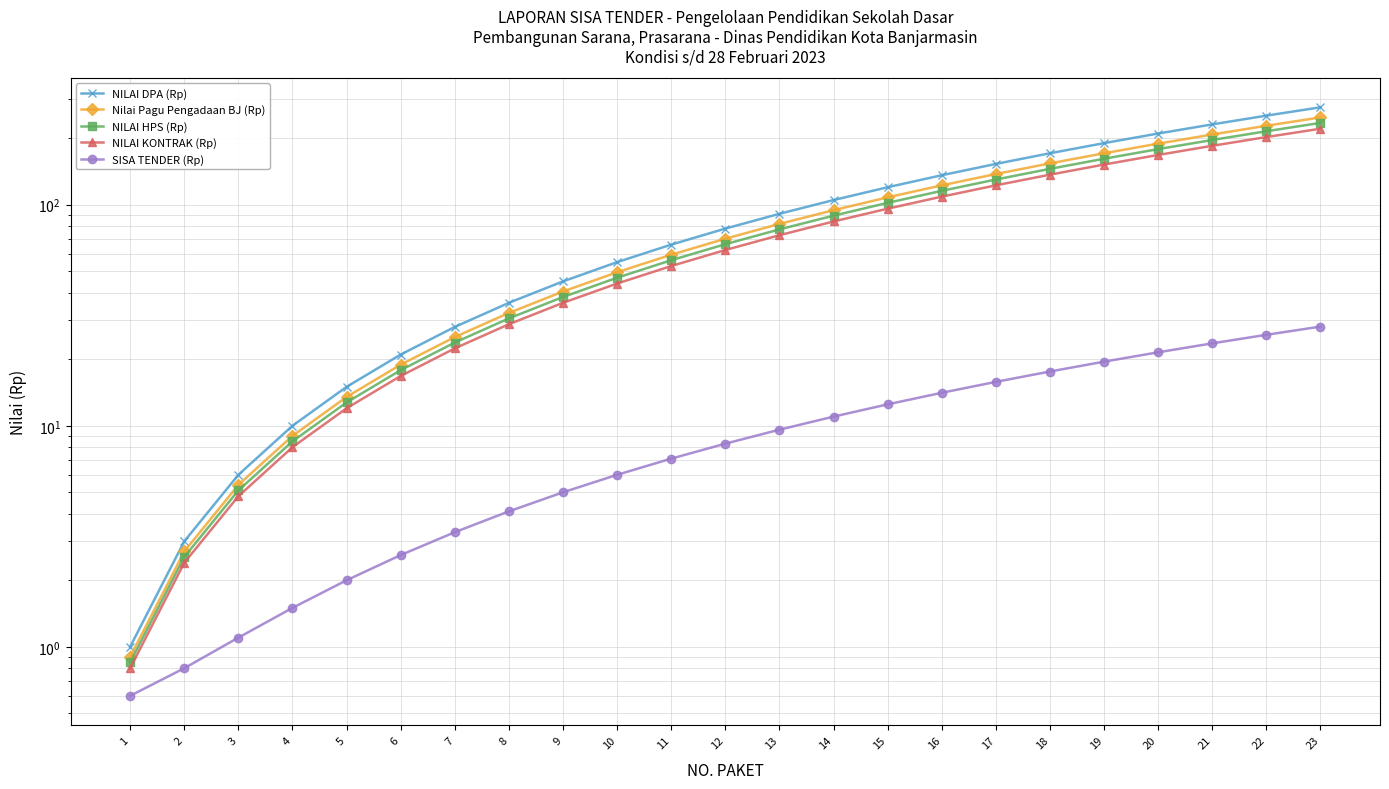

Which series has the widest spread of values?

NILAI DPA (Rp)